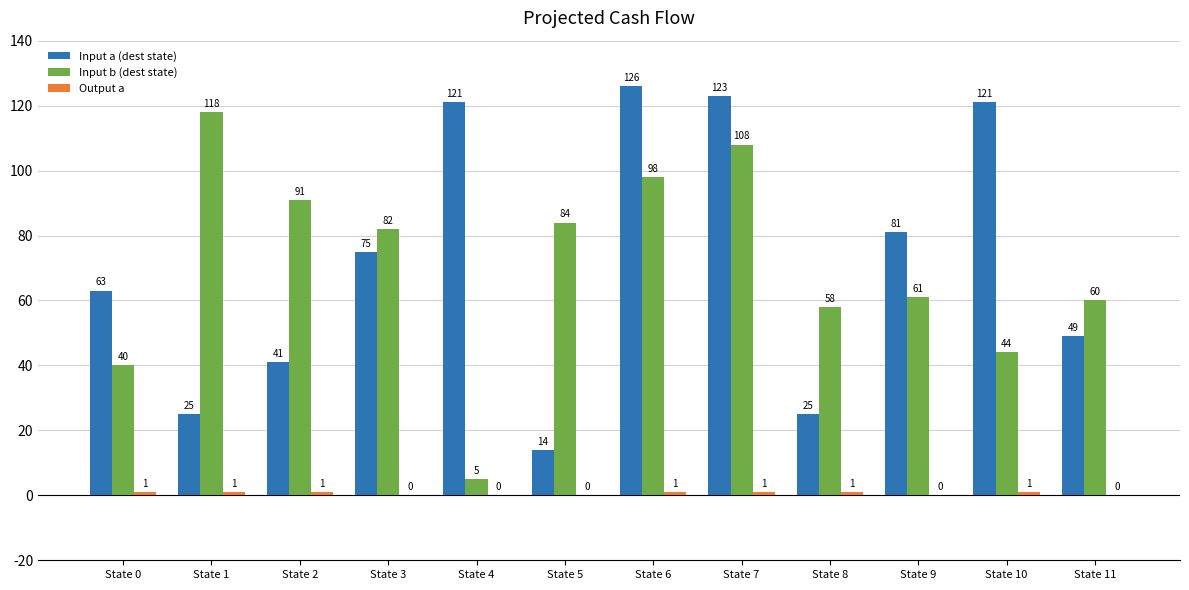

Between State 5 and State 11, which series saw the biggest shift?

Input a (dest state)